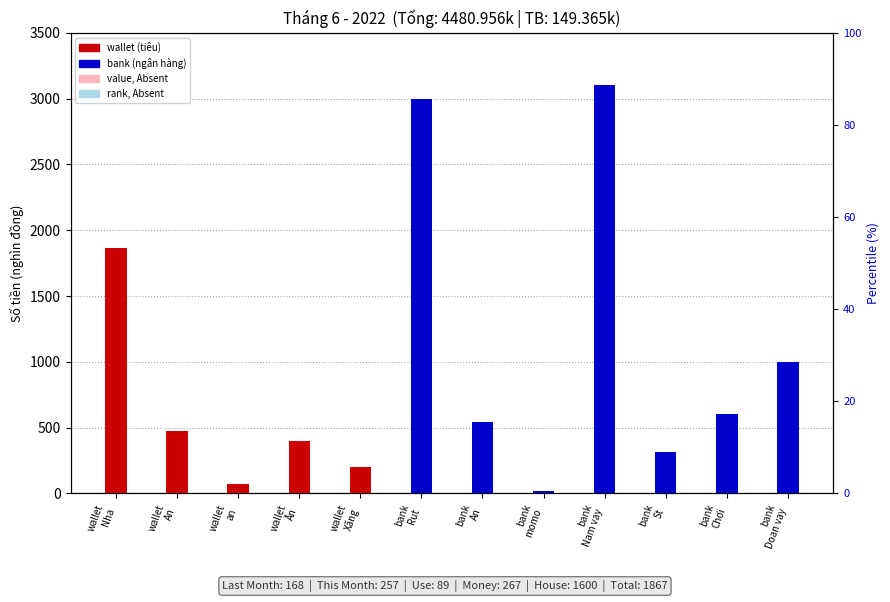

At which label does bank reach its peak?

bank
Nam vay